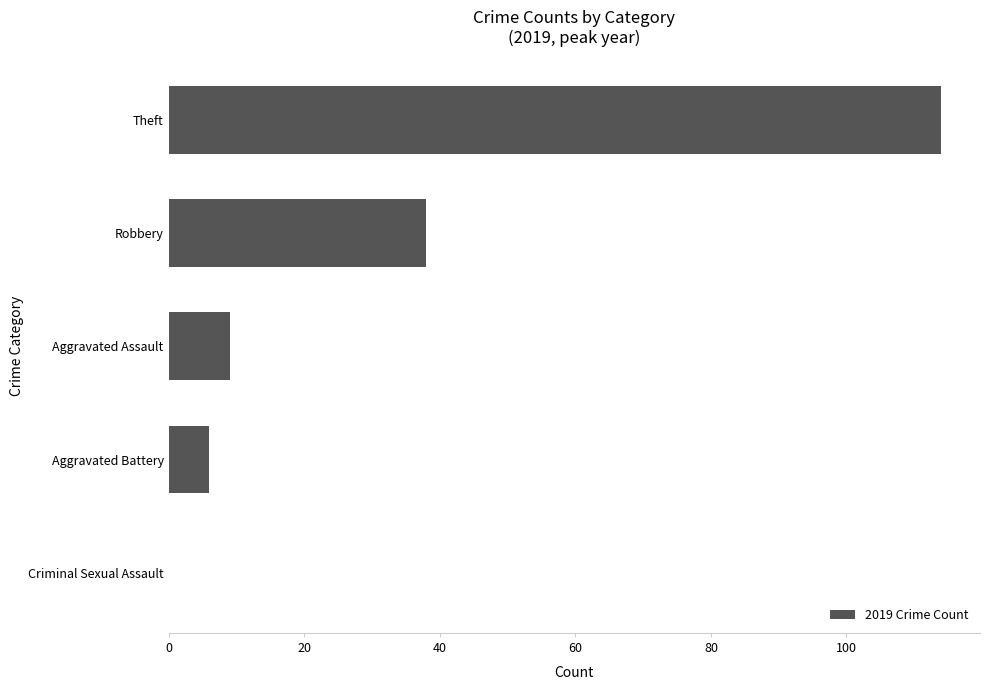

What is the change in value from Aggravated Assault to Robbery?

+29